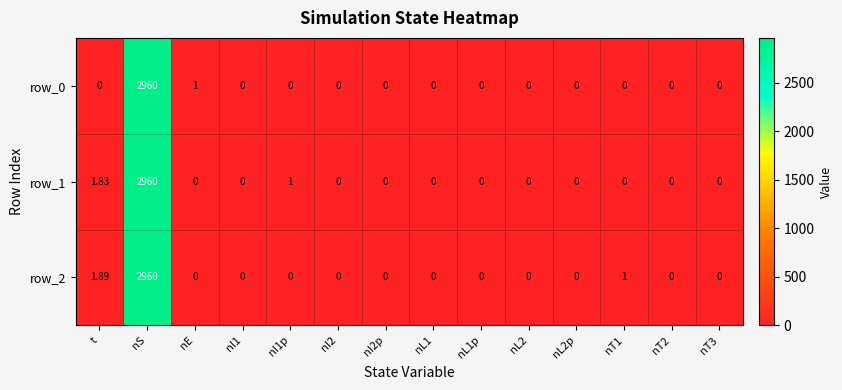

What is the highest value of the row_0 series?

2960.0